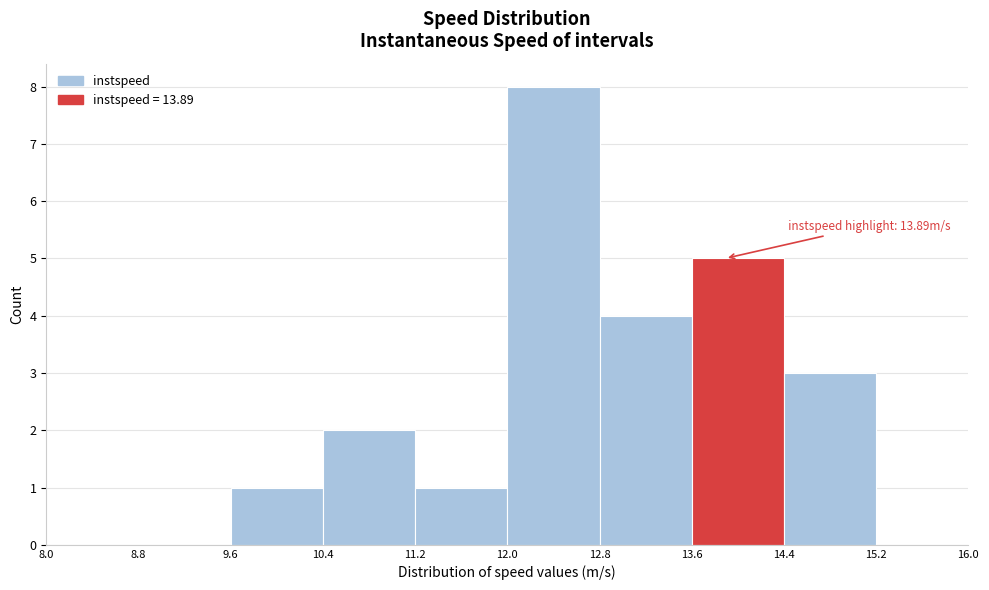

Over which range of the x-axis is the bar tallest?

12.0 to 12.8